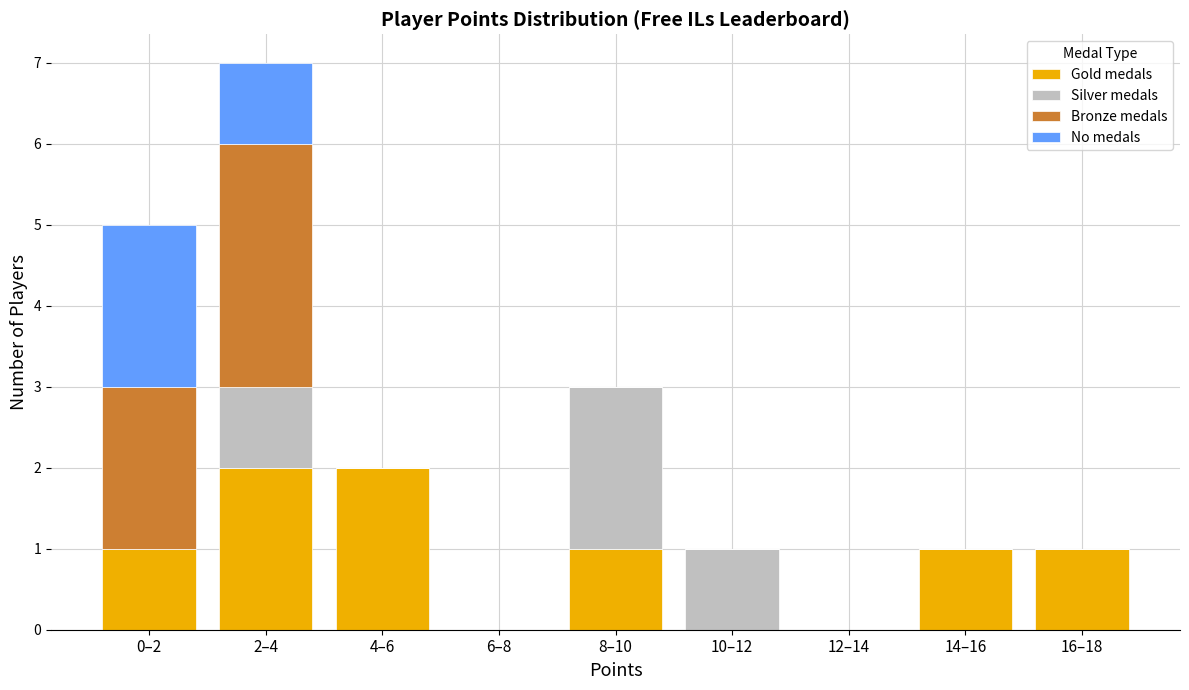

At which category is the sum across all series the highest?

2–4